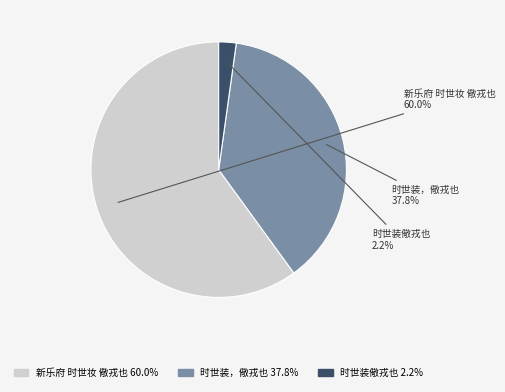

Does 新乐府 时世妆 儆戎也 account for over 50% of the chart?

Yes